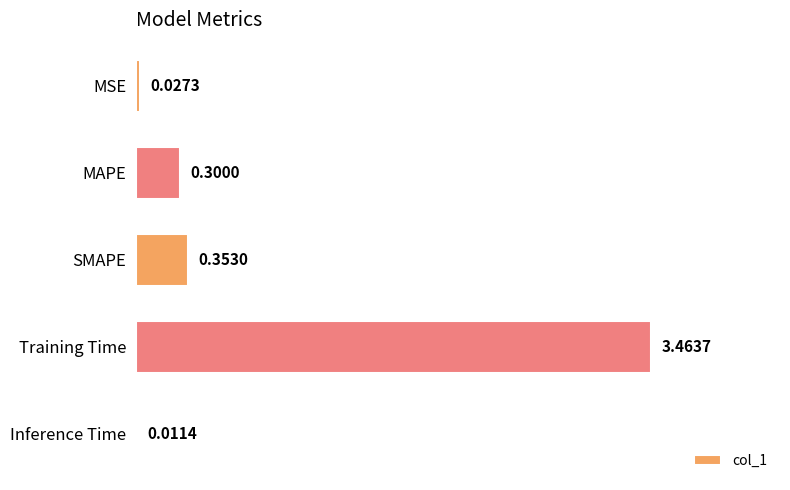

At which category does the chart reach its peak across all series?

Training Time